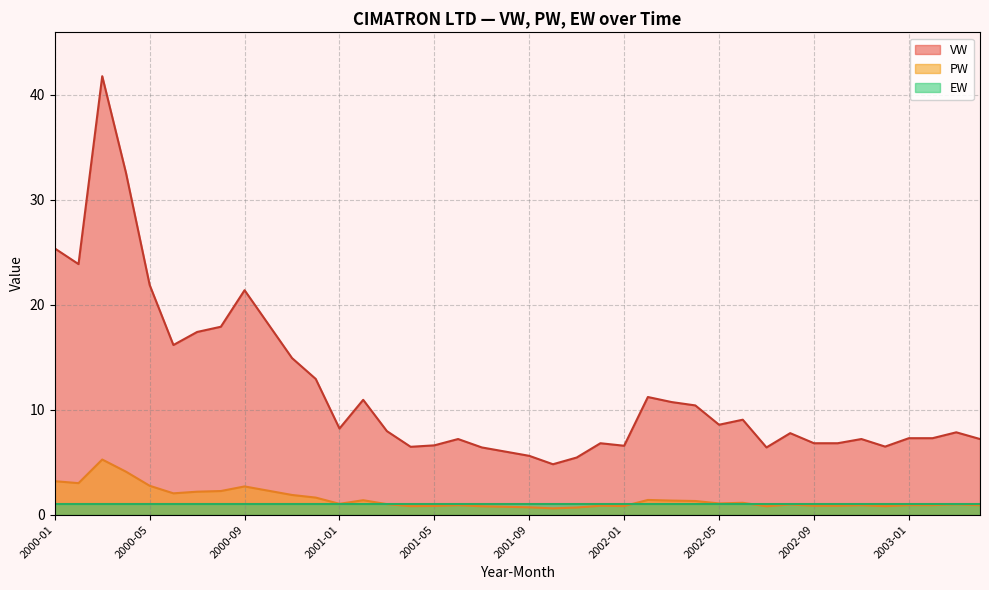

What is the lowest value of the EW series?

1.0